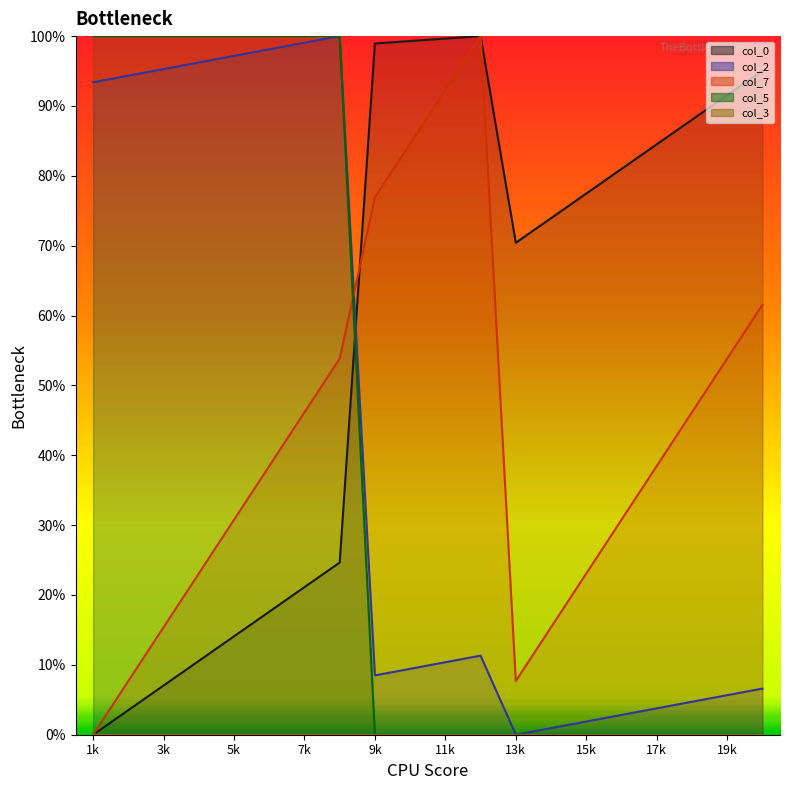

True or false: col_2 and col_5 cross at least once.

False